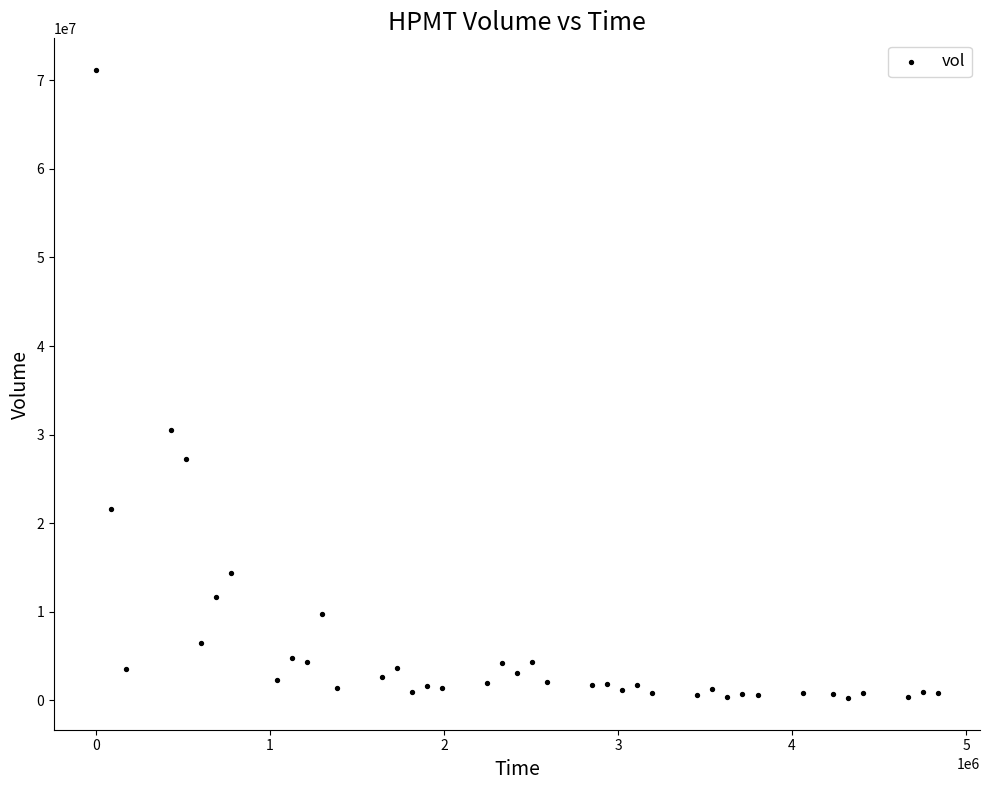

What is the range of X values (max minus min)?

4838400